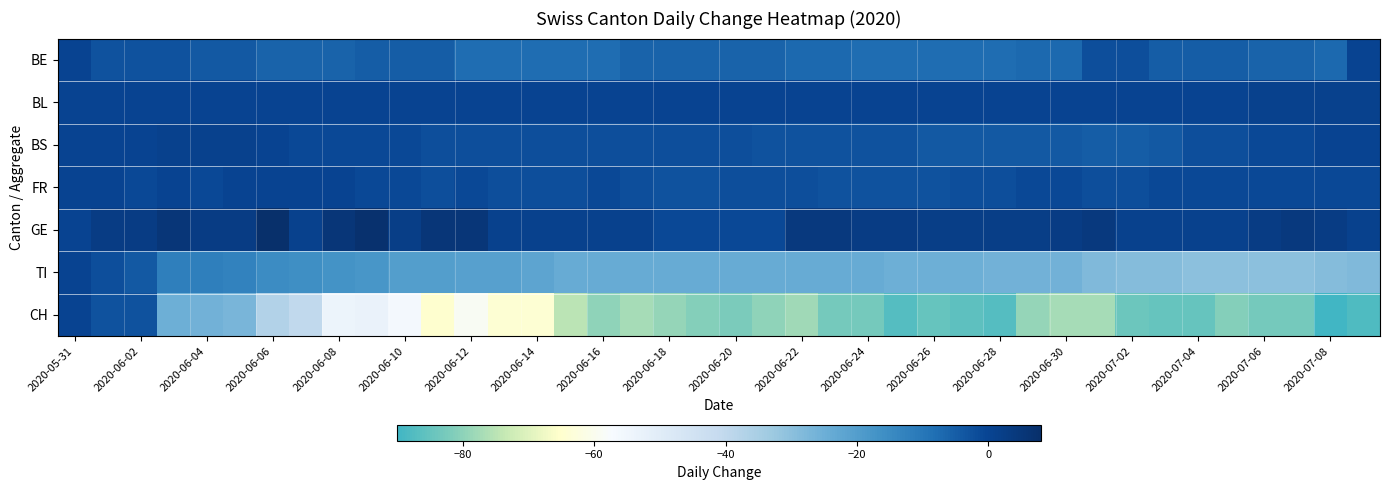

At which category does the chart reach its peak across all series?

2020-06-06